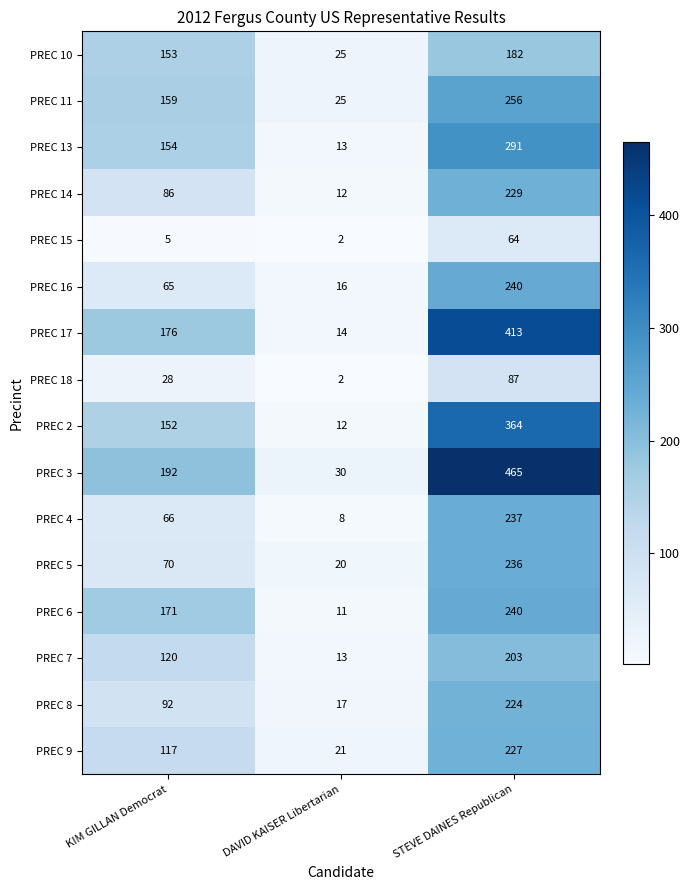

The PREC 8 series shows 92 at KIM GILLAN Democrat. True or false?

True